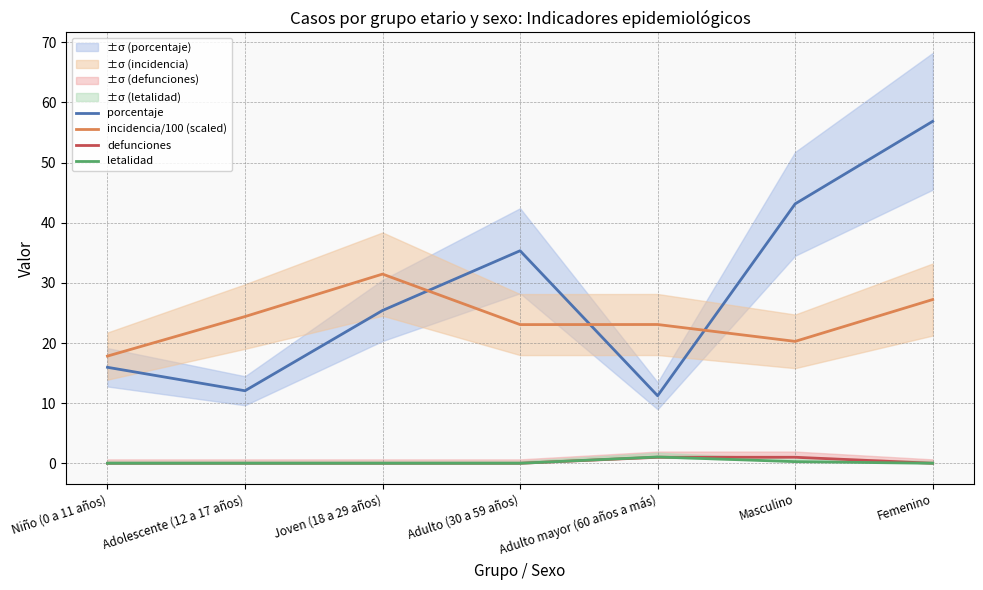

What is the difference between the defunciones values at Masculino and Joven (18 a 29 años)?

1.0